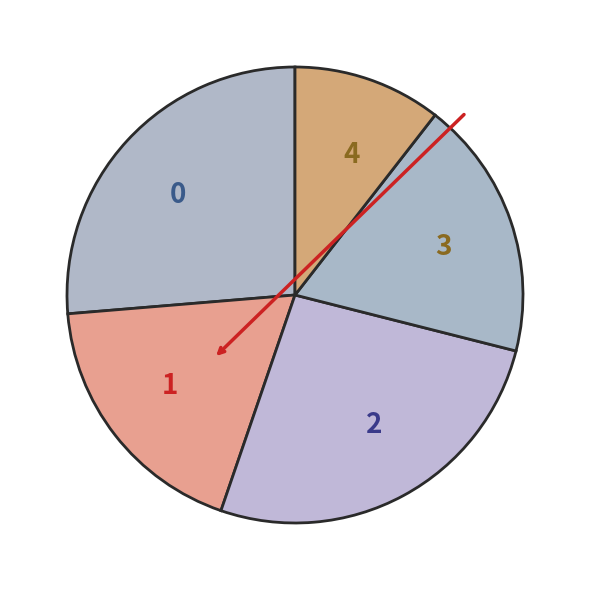

Combined, do 2 and 0 account for over 50%?

Yes